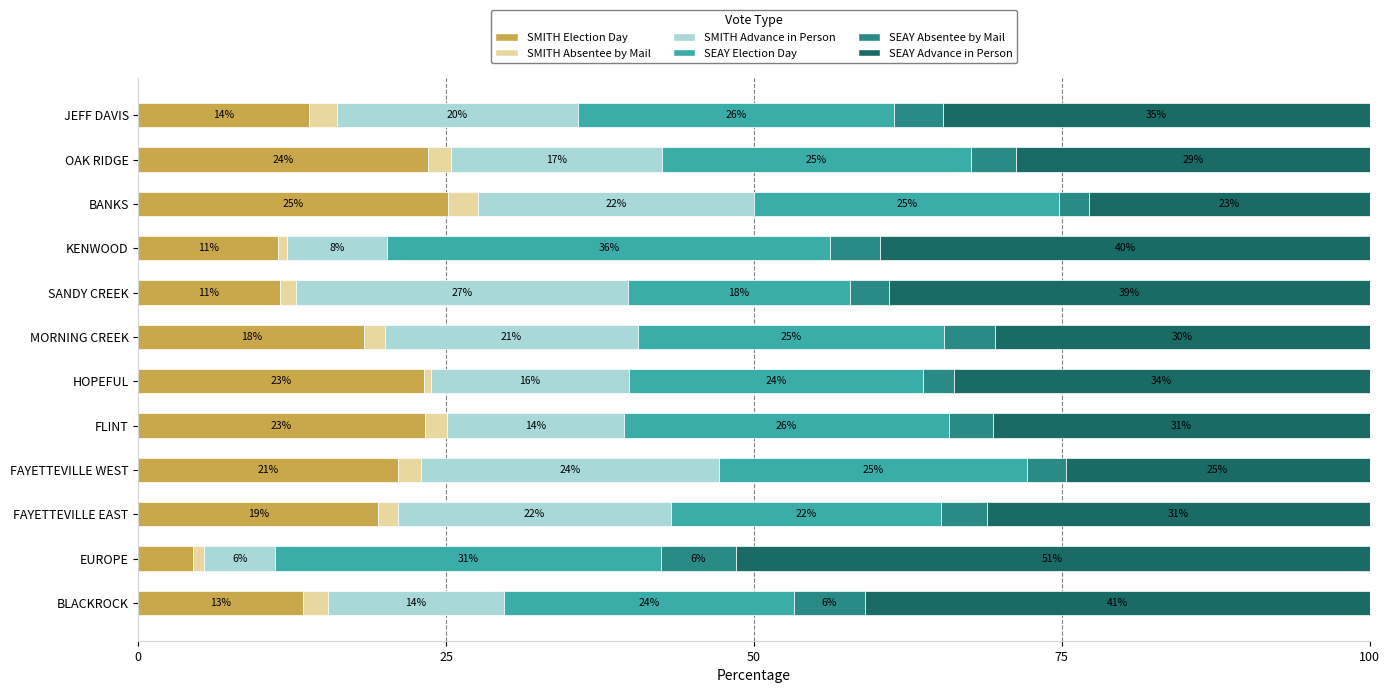

Reading left to right, what are all the values shown in this chart?

SMITH Election Day: 13.4	4.4	19.5	21.1	23.2	23.2	18.3	11.5	11.4	25.2	23.5	13.9
SMITH Absentee by Mail: 2.1	0.9	1.6	1.8	1.8	0.6	1.7	1.3	0.7	2.4	1.8	2.2
SMITH Advance in Person: 14.3	5.7	22.2	24.3	14.4	16.1	20.5	27.0	8.2	22.4	17.2	19.6
SEAY Election Day: 23.5	31.3	21.9	25.0	26.4	23.9	24.9	18.0	36.0	24.8	25.1	25.7
SEAY Absentee by Mail: 5.7	6.1	3.8	3.1	3.6	2.5	4.1	3.2	4.1	2.4	3.7	3.9
SEAY Advance in Person: 41.0	51.5	31.0	24.7	30.6	33.8	30.4	39.0	39.7	22.8	28.7	34.7